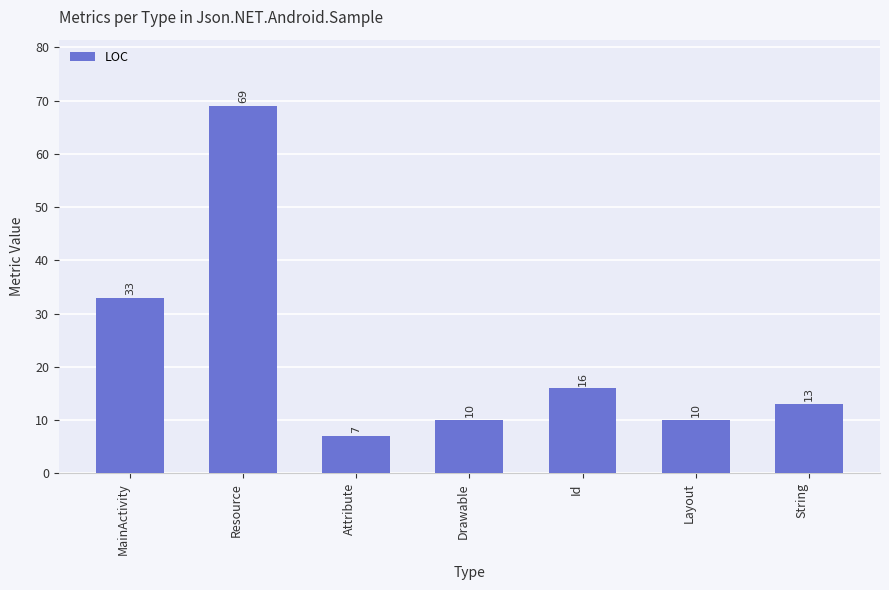

Reading left to right, transcribe all the data shown in this chart.

MainActivity=33	Resource=69	Attribute=7	Drawable=10	Id=16	Layout=10	String=13